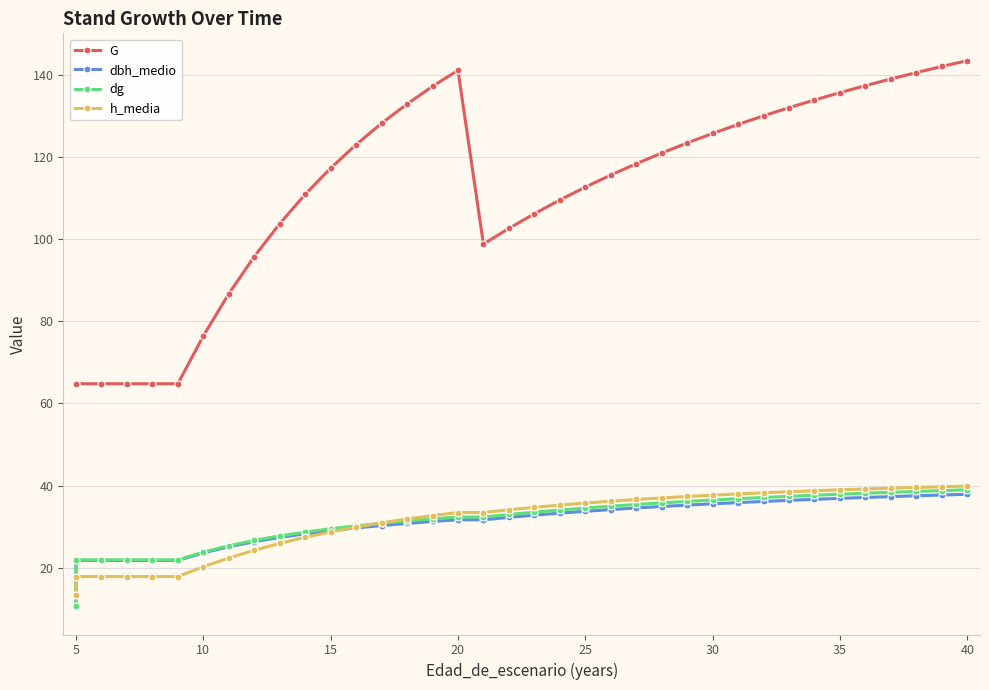

Reading left to right, transcribe all the data shown in this chart.

G: 64.8	64.8	64.8	64.8	64.8	64.8	76.5	86.7	95.8	103.8	110.9	117.3	123.0	128.2	132.9	137.2	141.2	98.8	102.6	106.2	109.6	112.7	115.6	118.4	121.0	123.5	125.8	128.0	130.1	132.0	133.9	135.7	137.4	139.0	140.6	142.1	143.5
dbh_medio: 10.4	21.8	21.8	21.8	21.8	21.8	23.6	25.1	26.3	27.4	28.2	29.0	29.7	30.3	30.8	31.2	31.7	31.7	32.2	32.8	33.3	33.7	34.1	34.5	34.9	35.2	35.6	35.9	36.1	36.4	36.6	36.9	37.1	37.3	37.5	37.7	37.9
dg: 10.7	21.9	21.9	21.9	21.9	21.9	23.8	25.4	26.6	27.7	28.7	29.5	30.2	30.8	31.4	31.9	32.3	32.3	33.0	33.5	34.0	34.5	35.0	35.4	35.8	36.1	36.5	36.8	37.1	37.4	37.6	37.9	38.1	38.4	38.6	38.8	39.0
h_media: 13.4	17.8	17.8	17.8	17.8	17.8	20.2	22.4	24.2	25.9	27.4	28.7	29.9	30.9	31.9	32.7	33.4	33.4	34.1	34.7	35.2	35.7	36.2	36.6	37.0	37.3	37.7	38.0	38.2	38.5	38.7	39.0	39.2	39.4	39.5	39.7	39.9